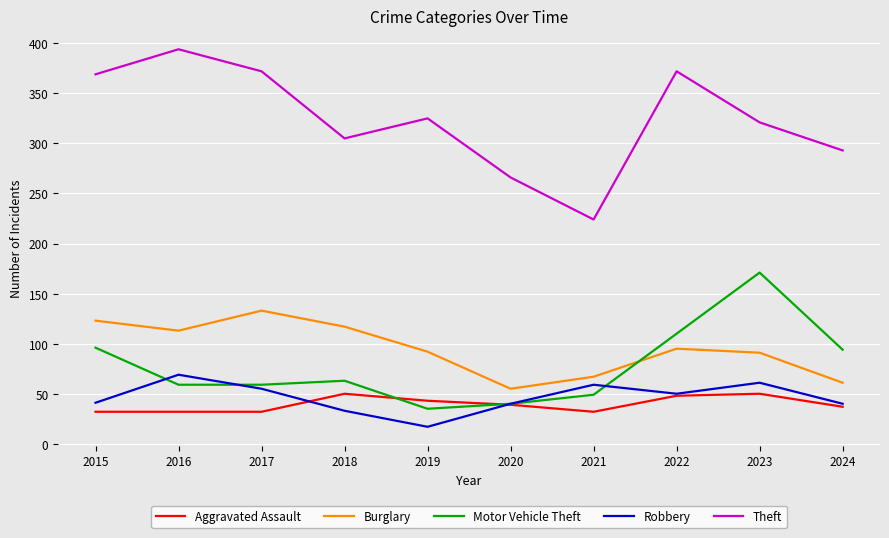

True or false: Theft has more than 0 interior local peaks.

True